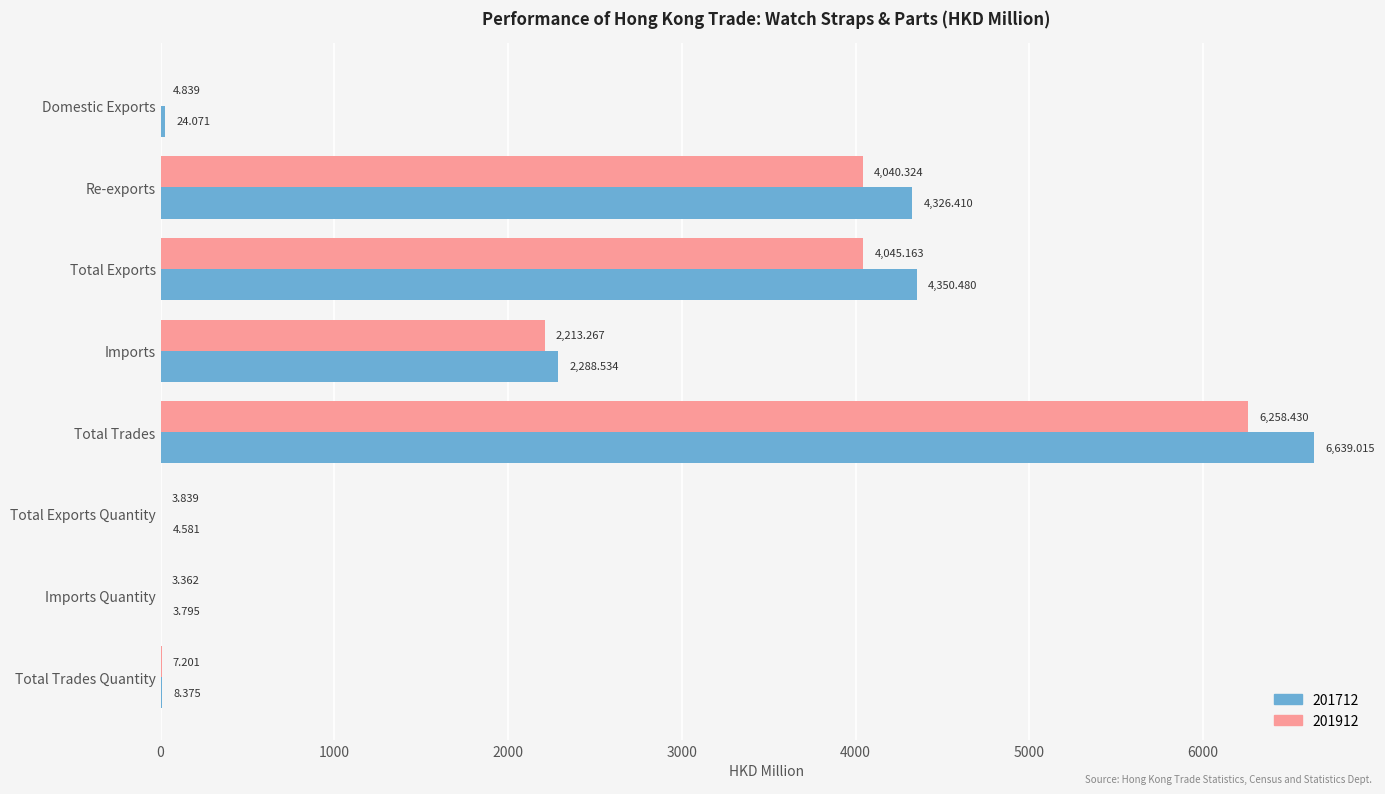

Between Total Trades and Imports Quantity, which series saw the biggest shift?

201712